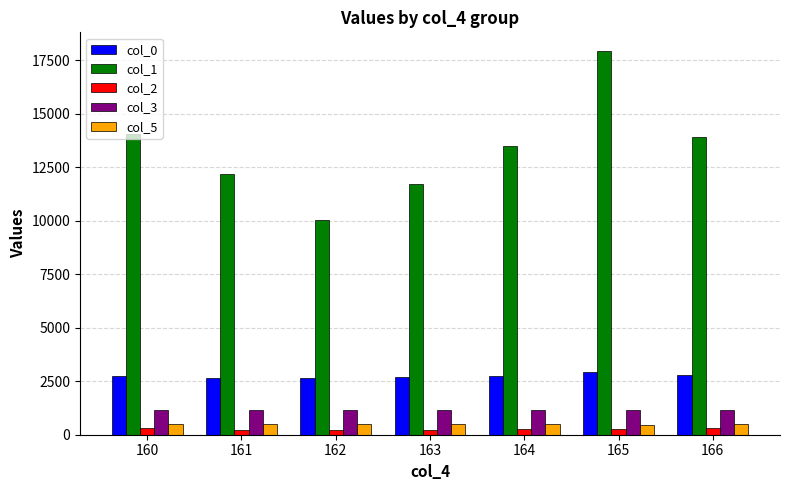

Rank the series by their maximum value, from lowest to highest.

col_2, col_5, col_3, col_0, col_1